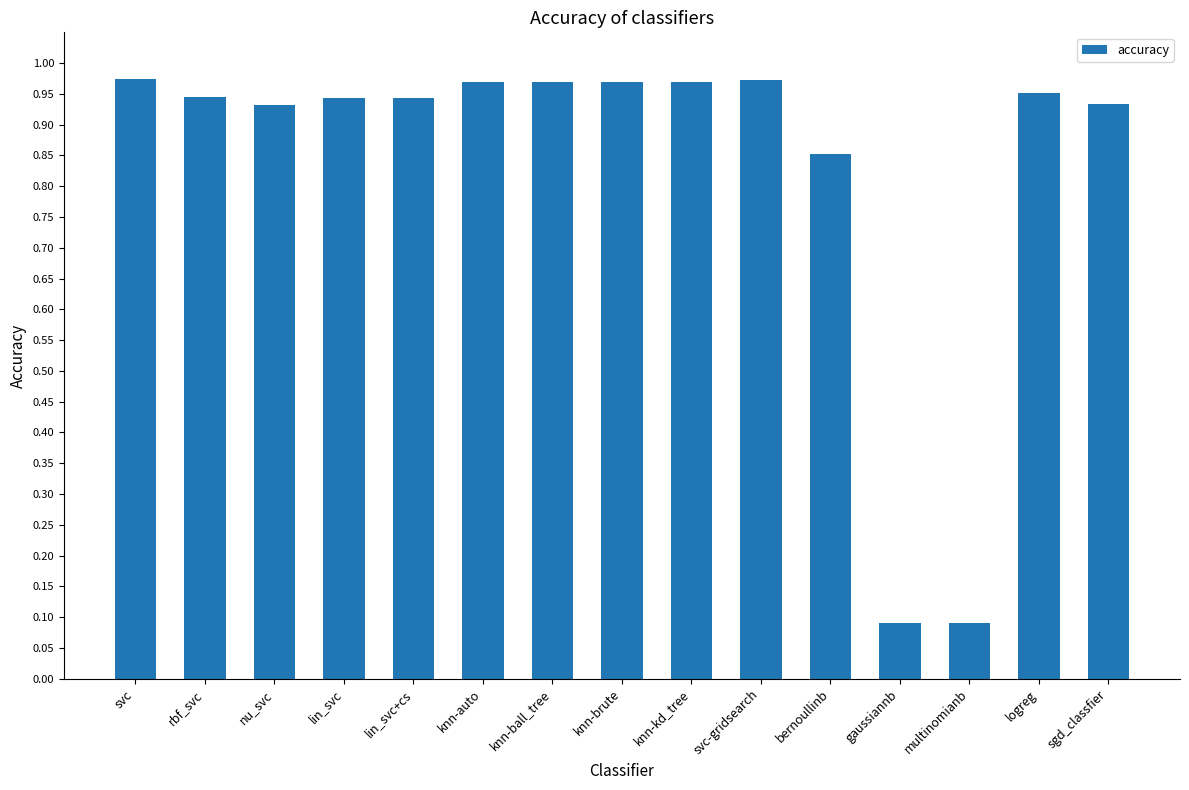

What is the sum of the values at knn-brute and lin_svc+cs?

1.9